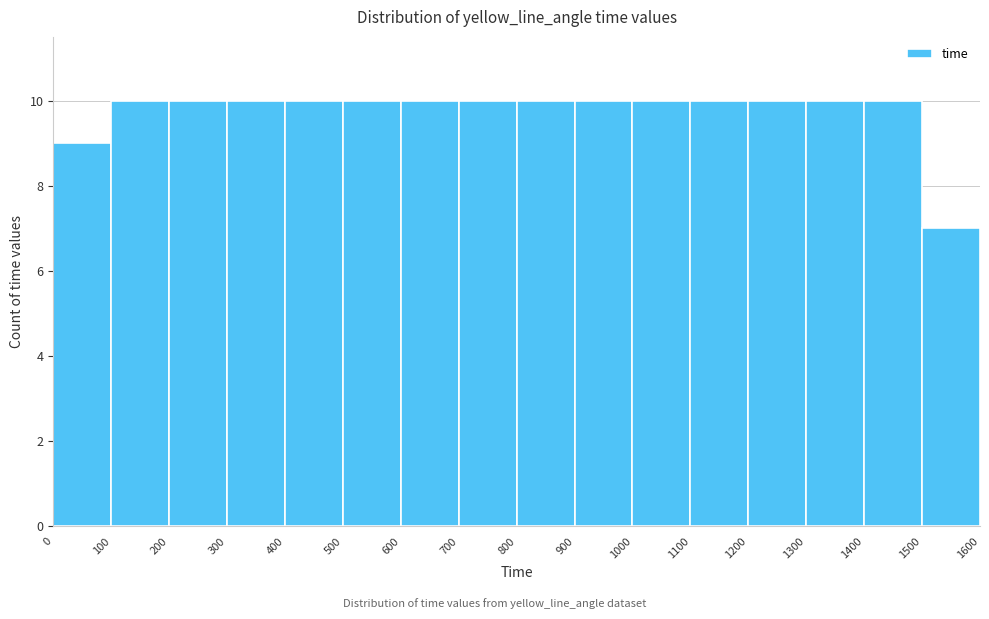

Reading left to right, transcribe this chart: for each bar, give the range it covers on the x-axis and its height. The values are not printed on the chart, so give them approximately, as read against the axis.

0 to 100: 9
100 to 200: 10
200 to 300: 10
300 to 400: 10
400 to 500: 10
500 to 600: 10
600 to 700: 10
700 to 800: 10
800 to 900: 10
900 to 1000: 10
1000 to 1100: 10
1100 to 1200: 10
1200 to 1300: 10
1300 to 1400: 10
1400 to 1500: 10
1500 to 1600: 7